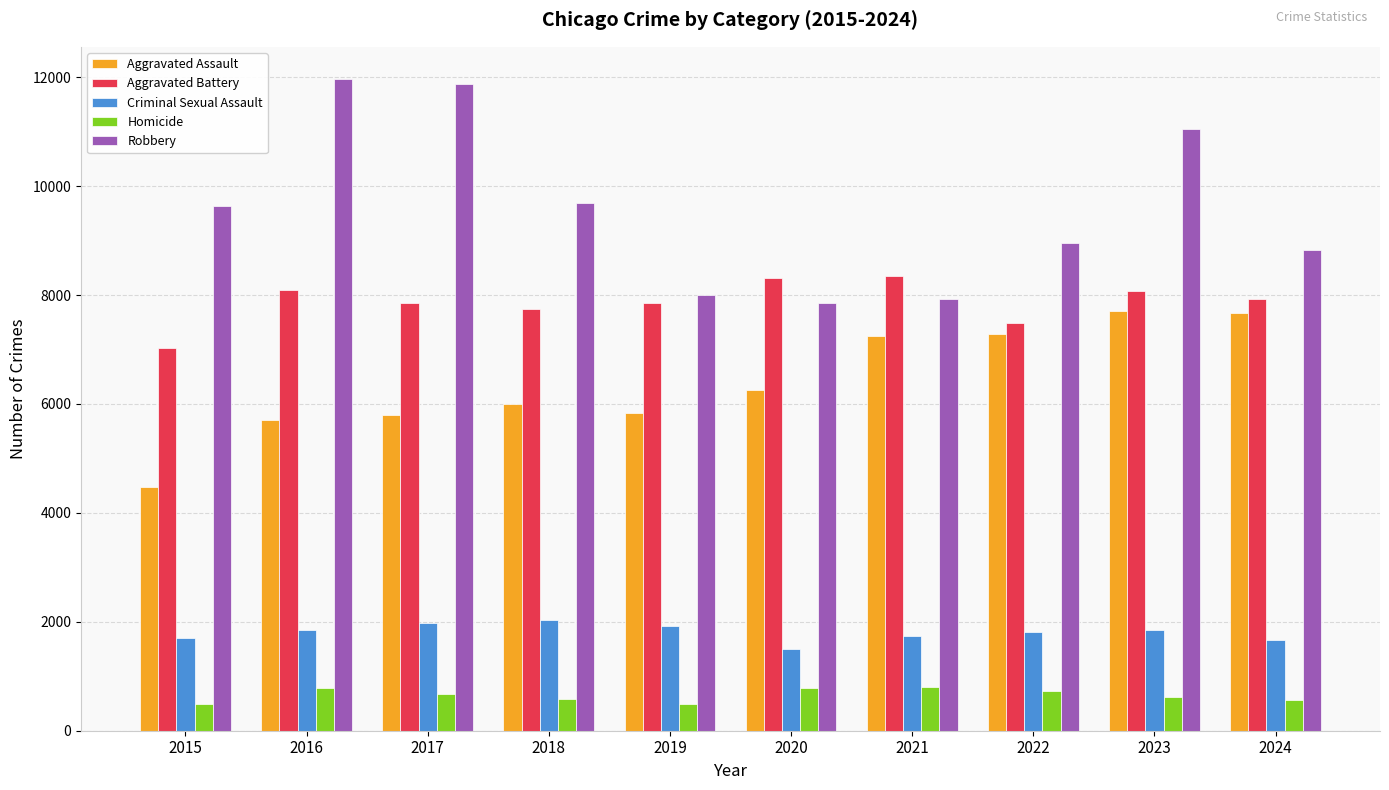

Rank the series by their maximum value, from lowest to highest.

Homicide, Criminal Sexual Assault, Aggravated Assault, Aggravated Battery, Robbery